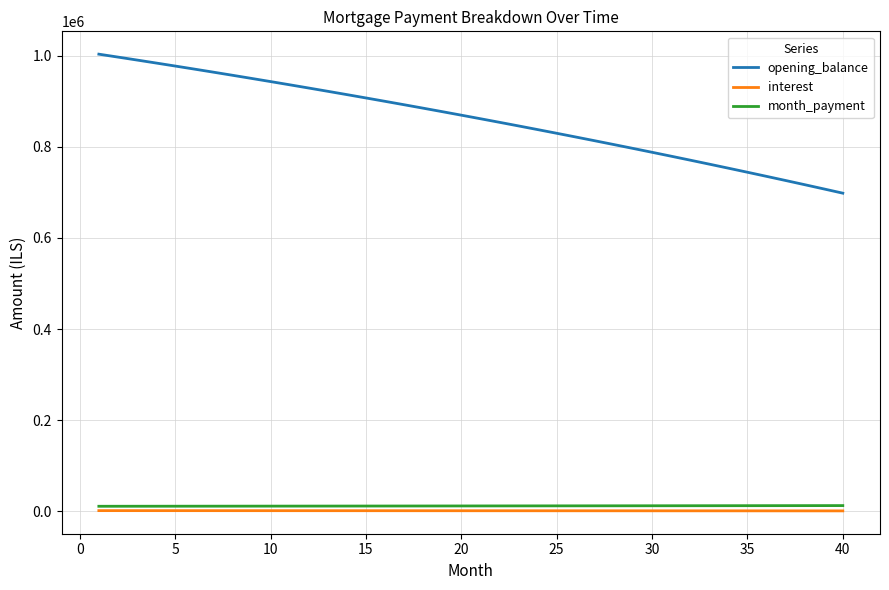

What is the maximum value for opening_balance?

1003166.7